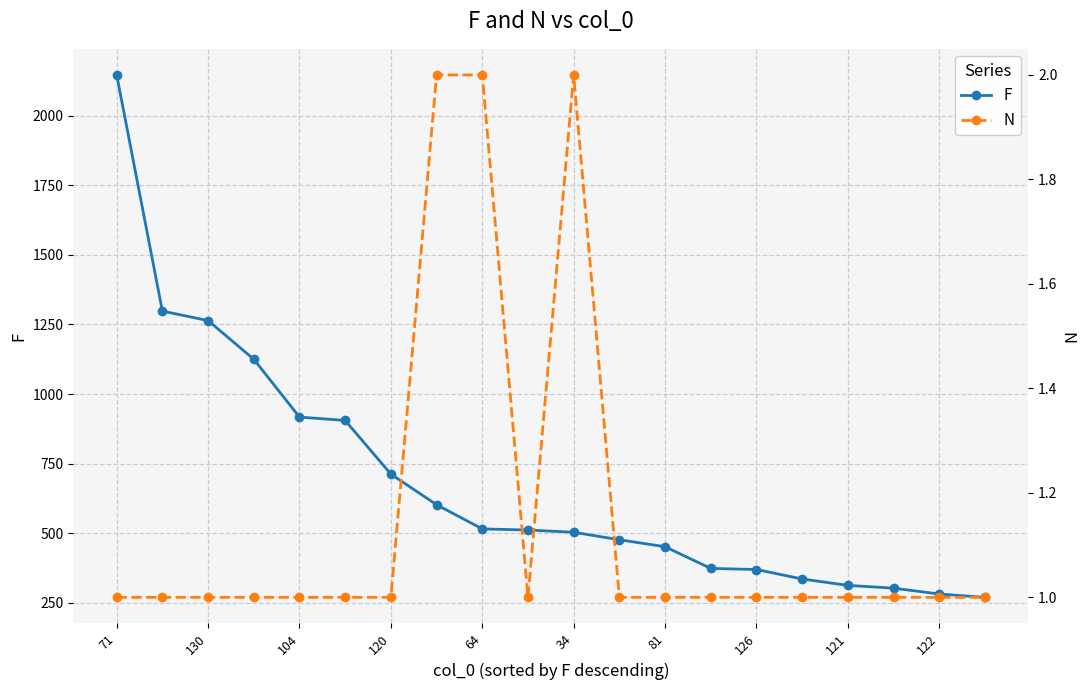

In N, how many points are lower than both neighbors (excluding endpoints)?

1